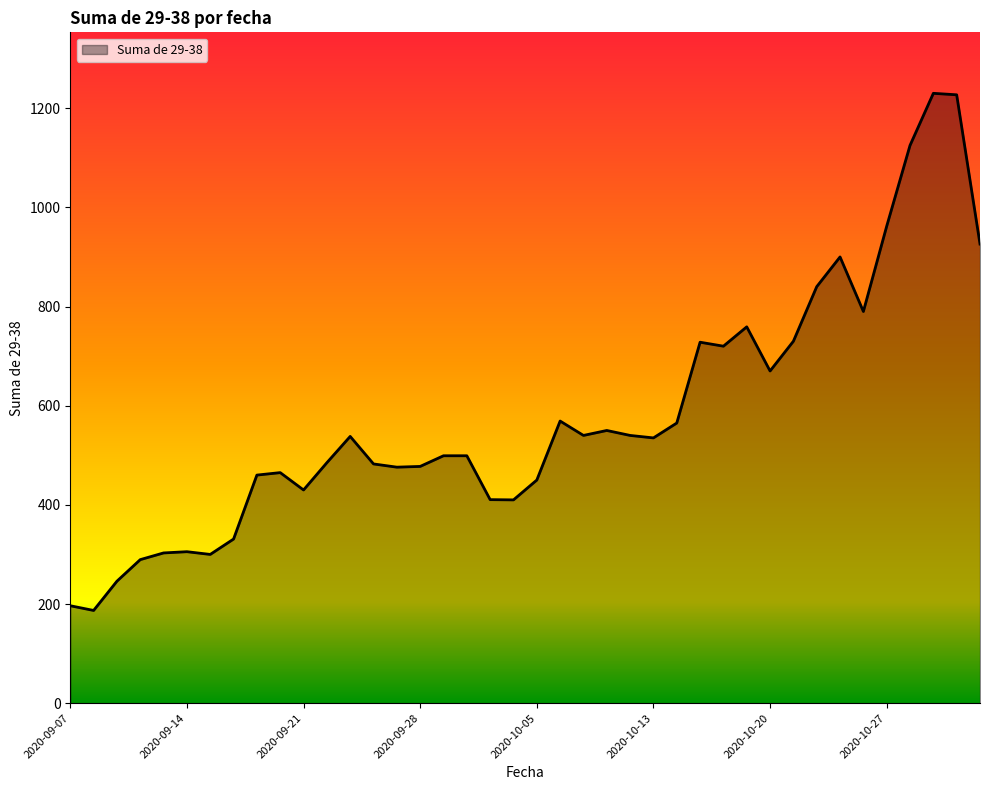

What is the maximum value shown in the chart?

1230.0